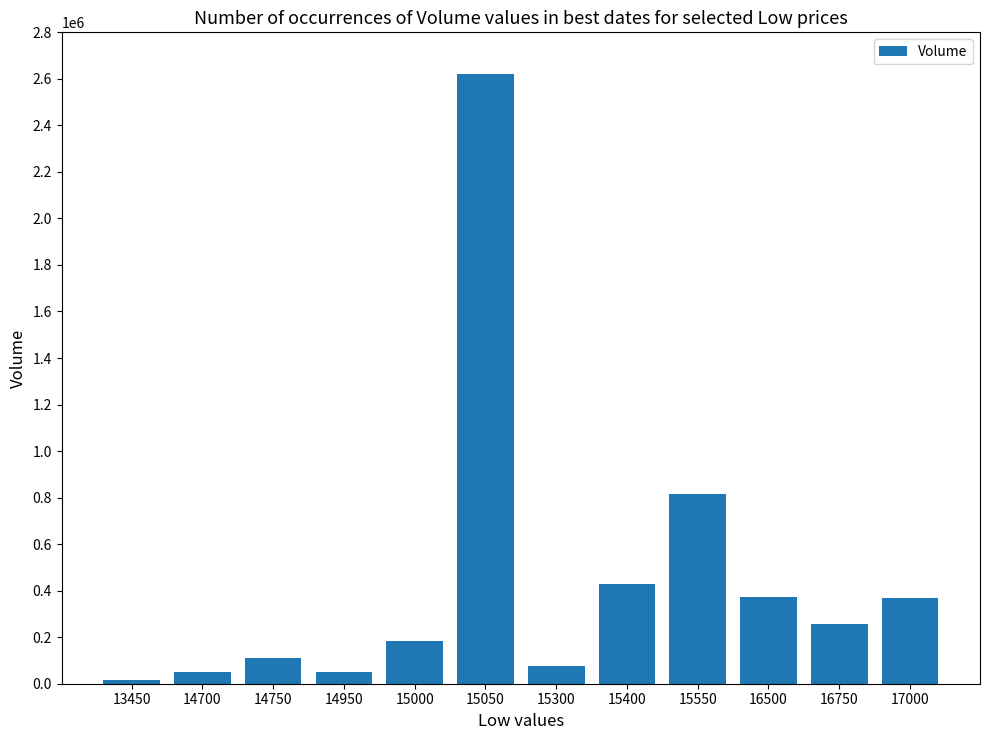

Between 16750 and 15000, which is larger?

16750